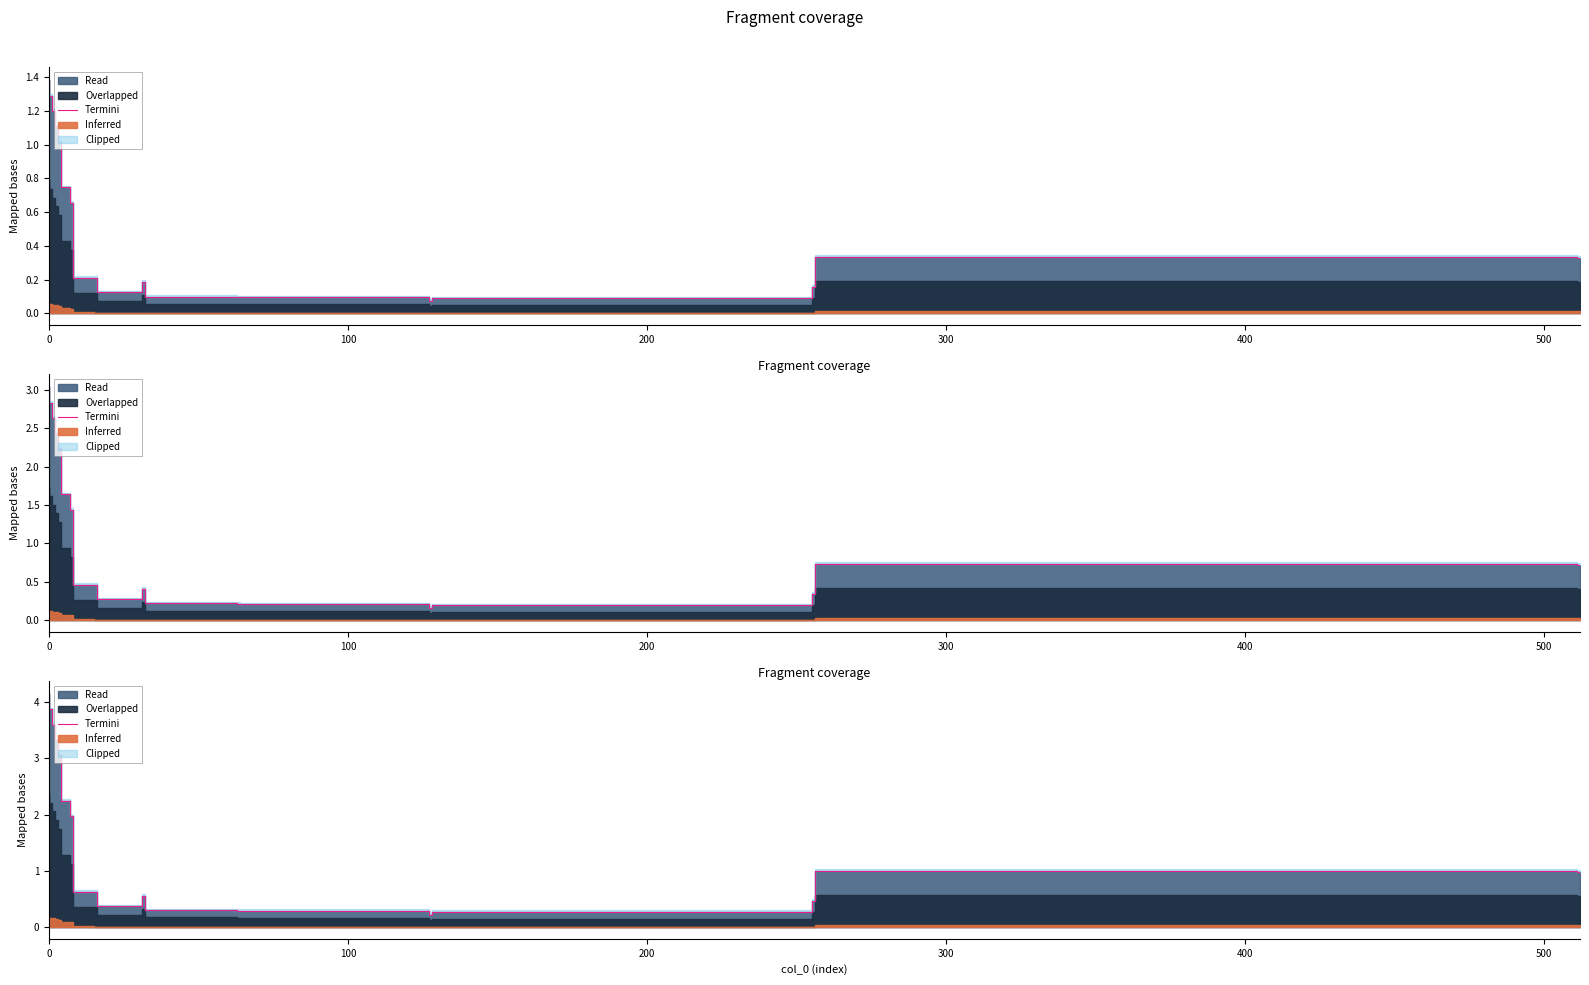

The value at 15 is 0.4. True or false?

False